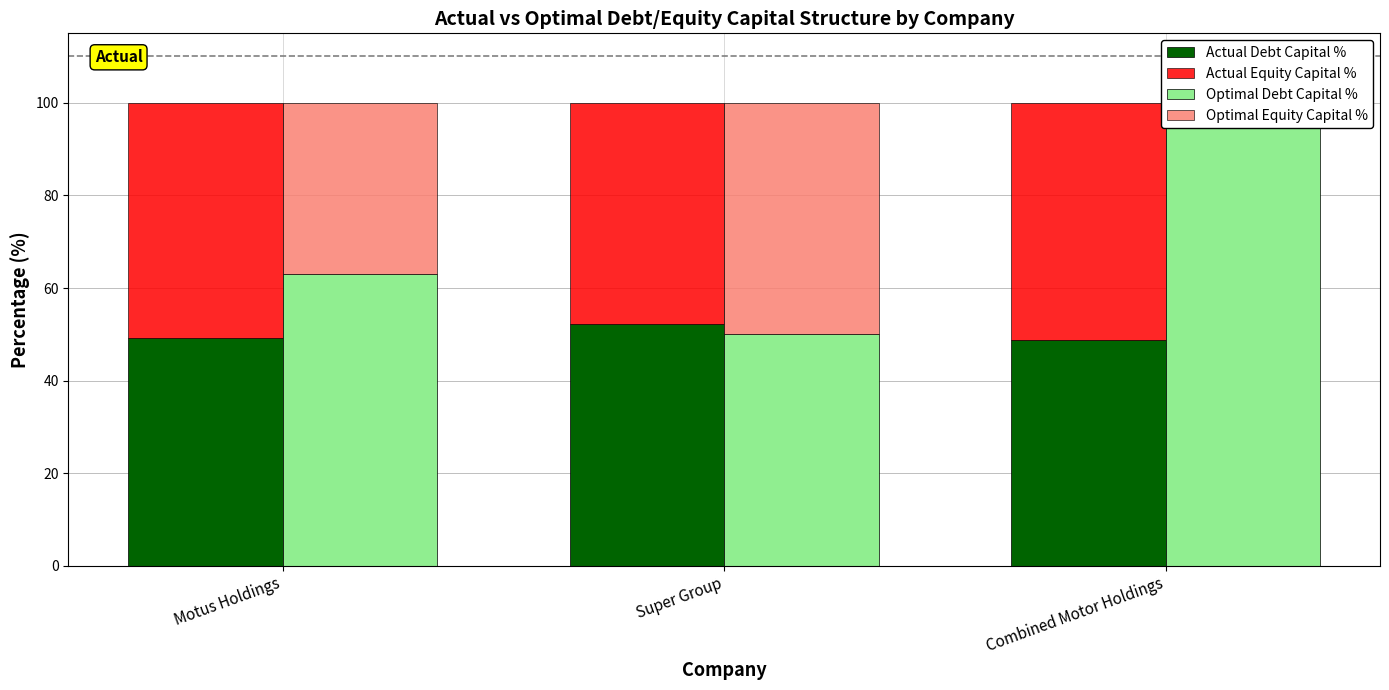

What is the difference between the Optimal Debt Capital % values at Combined Motor Holdings and Motus Holdings?

32.0